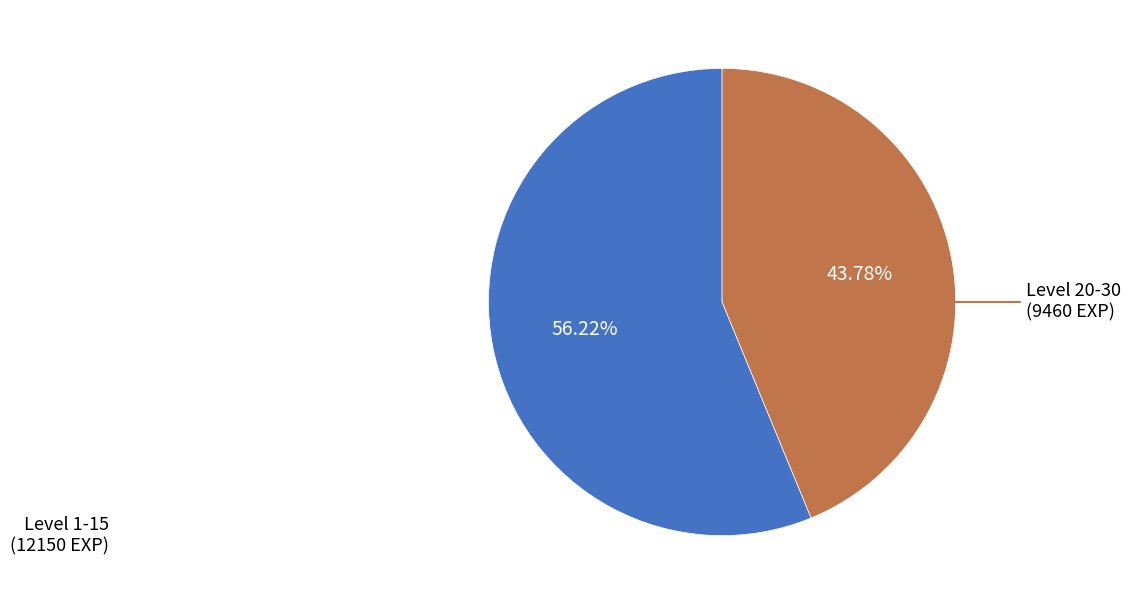

Is there a majority slice in this chart?

Yes